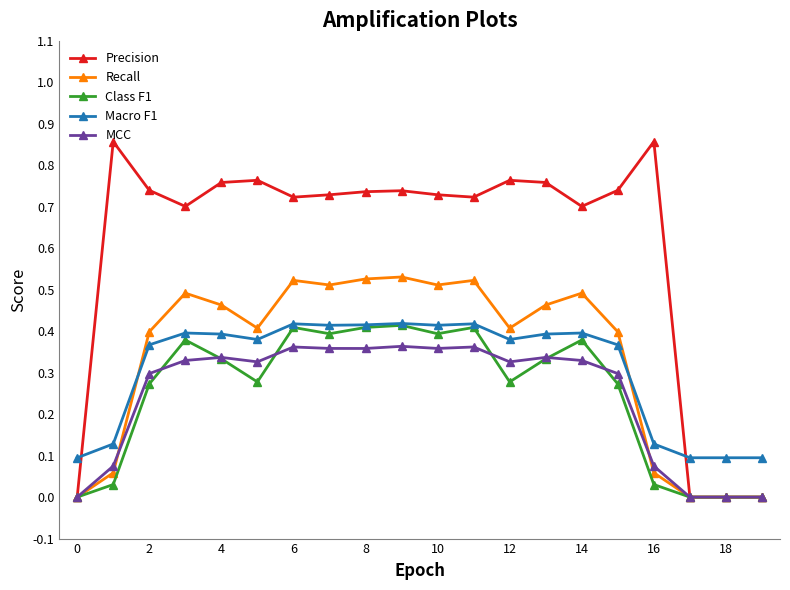

Which series has the largest total across all categories?

Precision